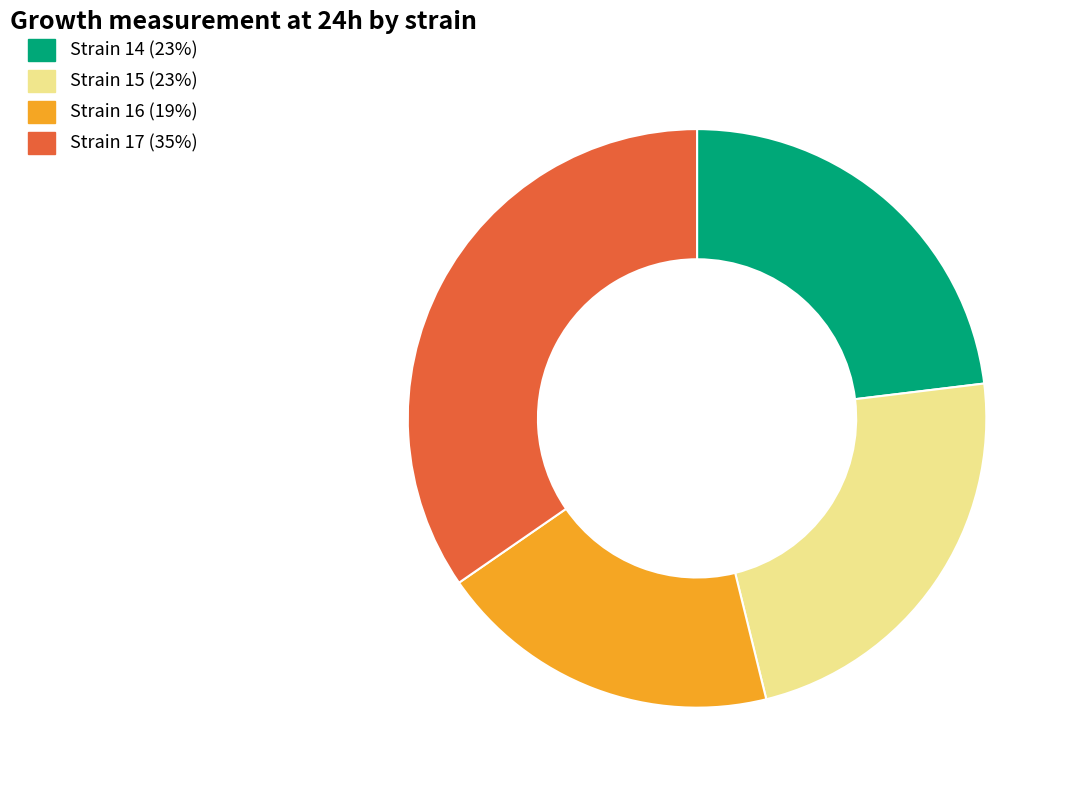

Is there a majority slice in this chart?

No